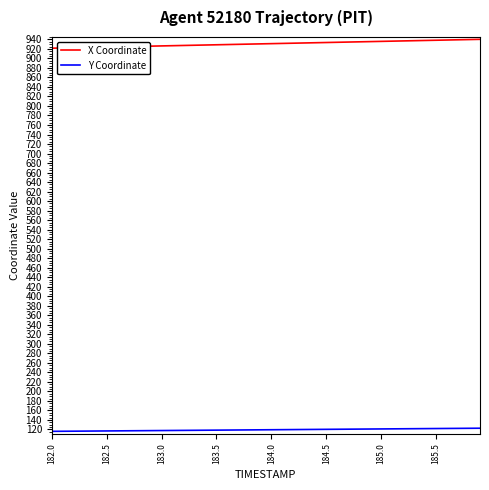

List the series in order of their overall mean, lowest first.

Y Coordinate, X Coordinate